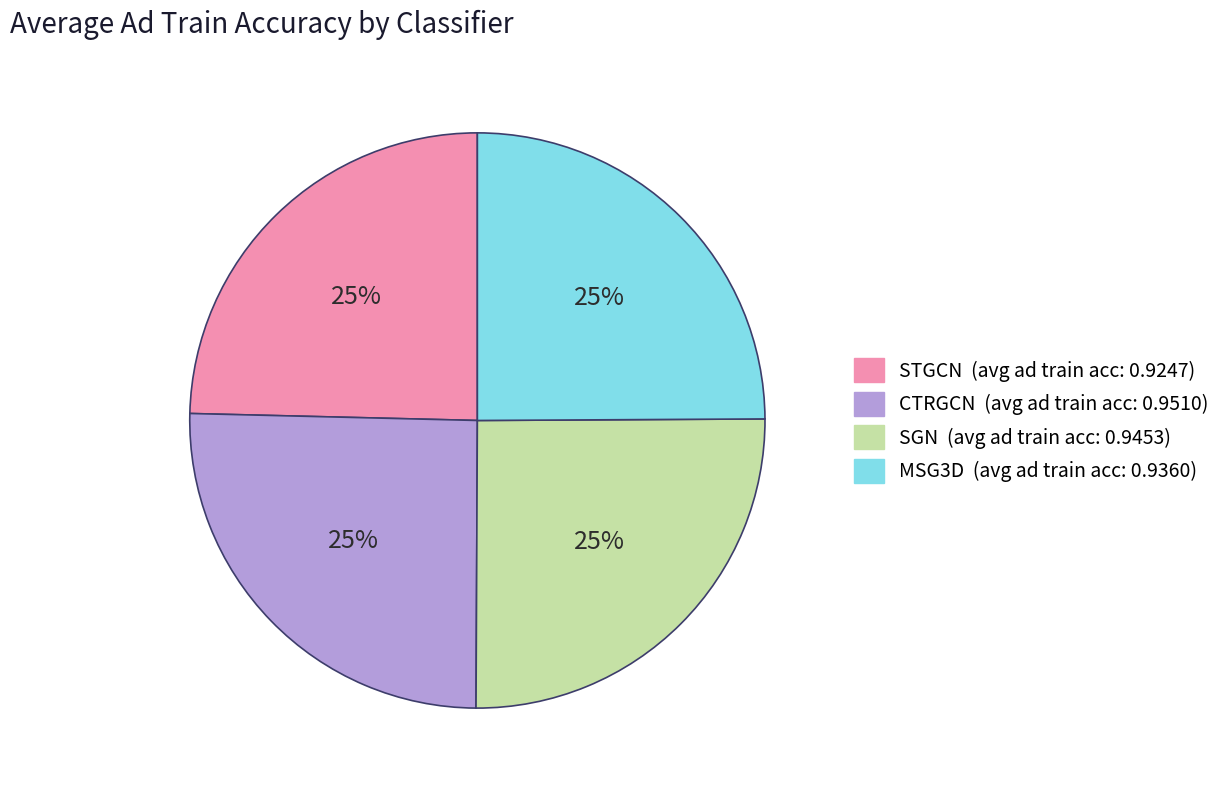

Is there a majority slice in this chart?

No